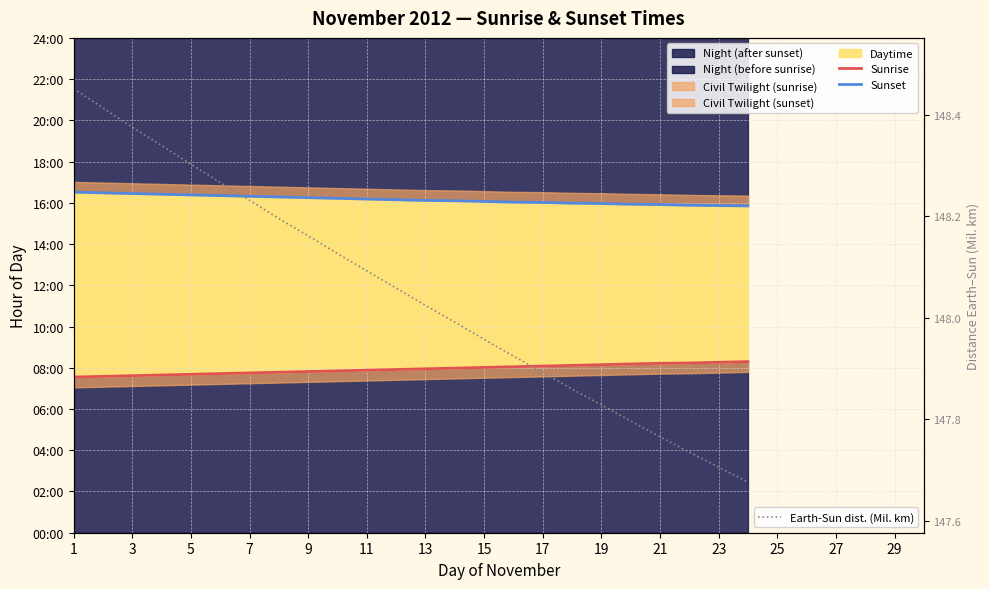

True or false: Earth-Sun dist. (Mil. km) has more than 1 points higher than both neighbors.

False